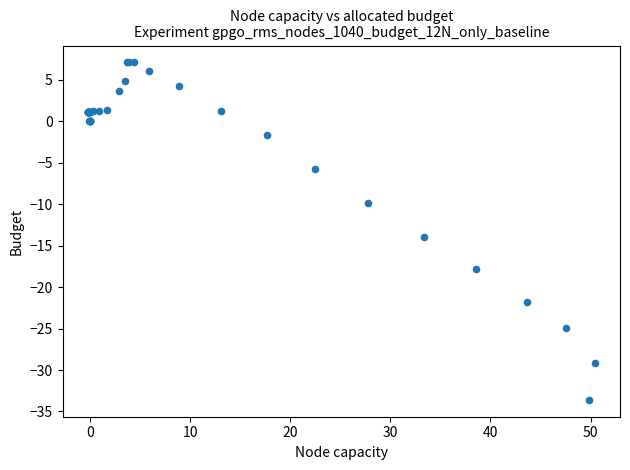

What Y value in the scatter plot is closest to -13?

-13.9